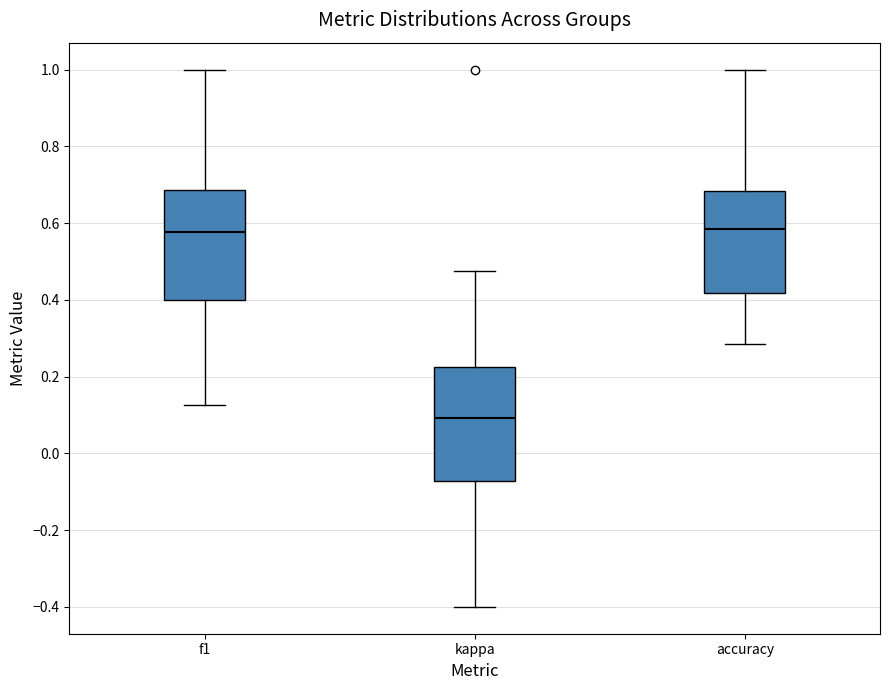

Reading left to right, read every box against the y-axis: the position of its median line, the range the box covers, and the ends of its whiskers. The values are not printed on the chart, so give them approximately, as read against the axis.

f1: median 0.58, box 0.40 to 0.68, whiskers 0.12 to 1.00
kappa: median 0.10, box -0.08 to 0.22, whiskers -0.40 to 0.48
accuracy: median 0.58, box 0.42 to 0.68, whiskers 0.28 to 1.00